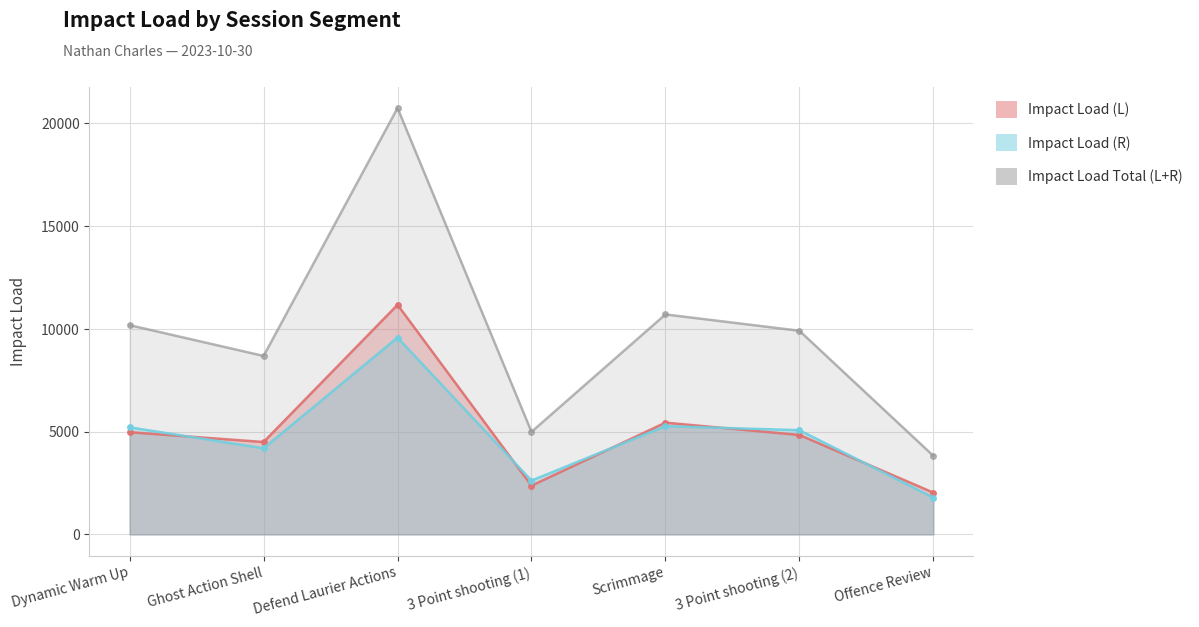

True or false: Impact Load (L) has more than 2 points higher than both neighbors.

False